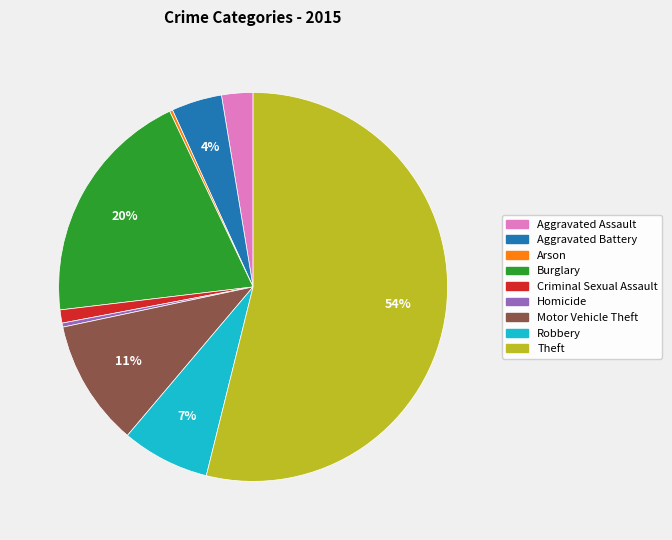

To the nearest percent, what is the difference between the largest and smallest slice percentages?

54%